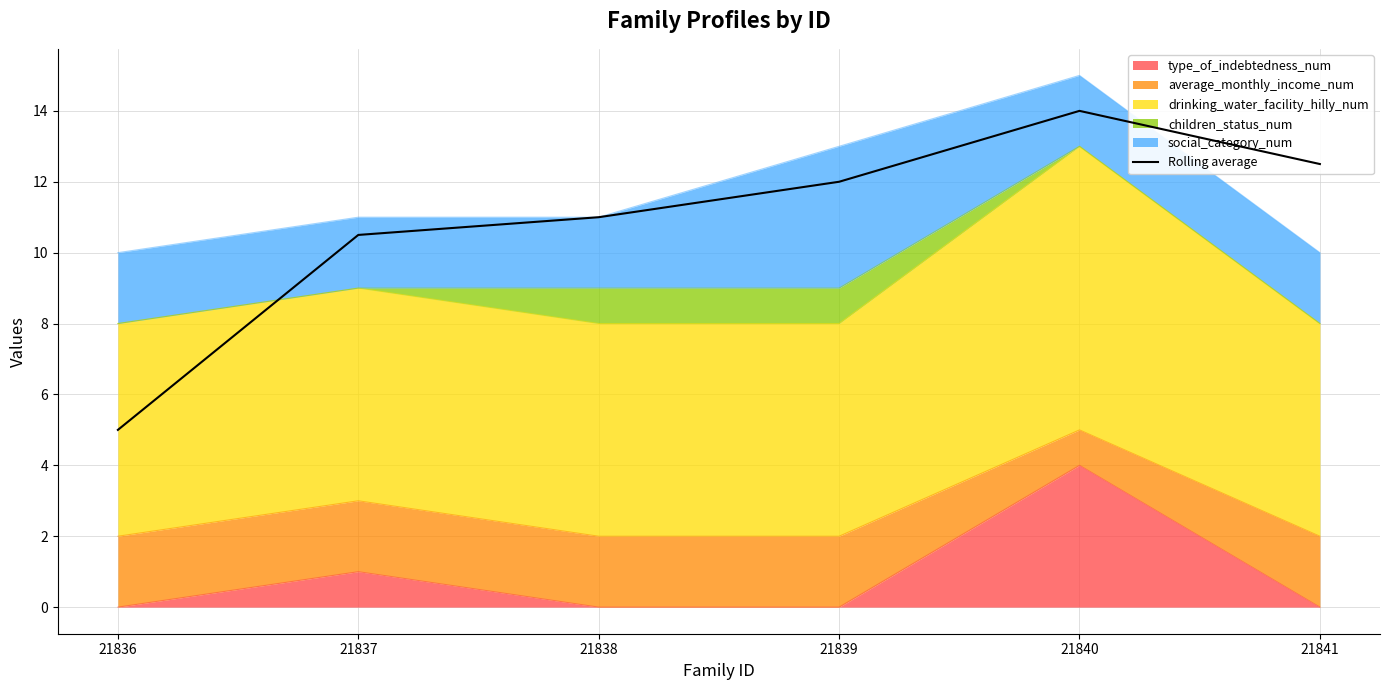

What is the value of the 3rd point from the left?

11.0